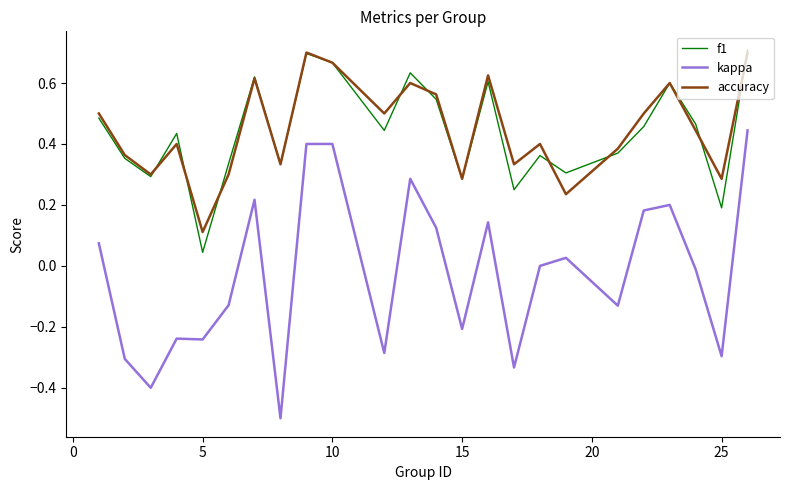

What is the minimum value shown in the chart?

-0.5